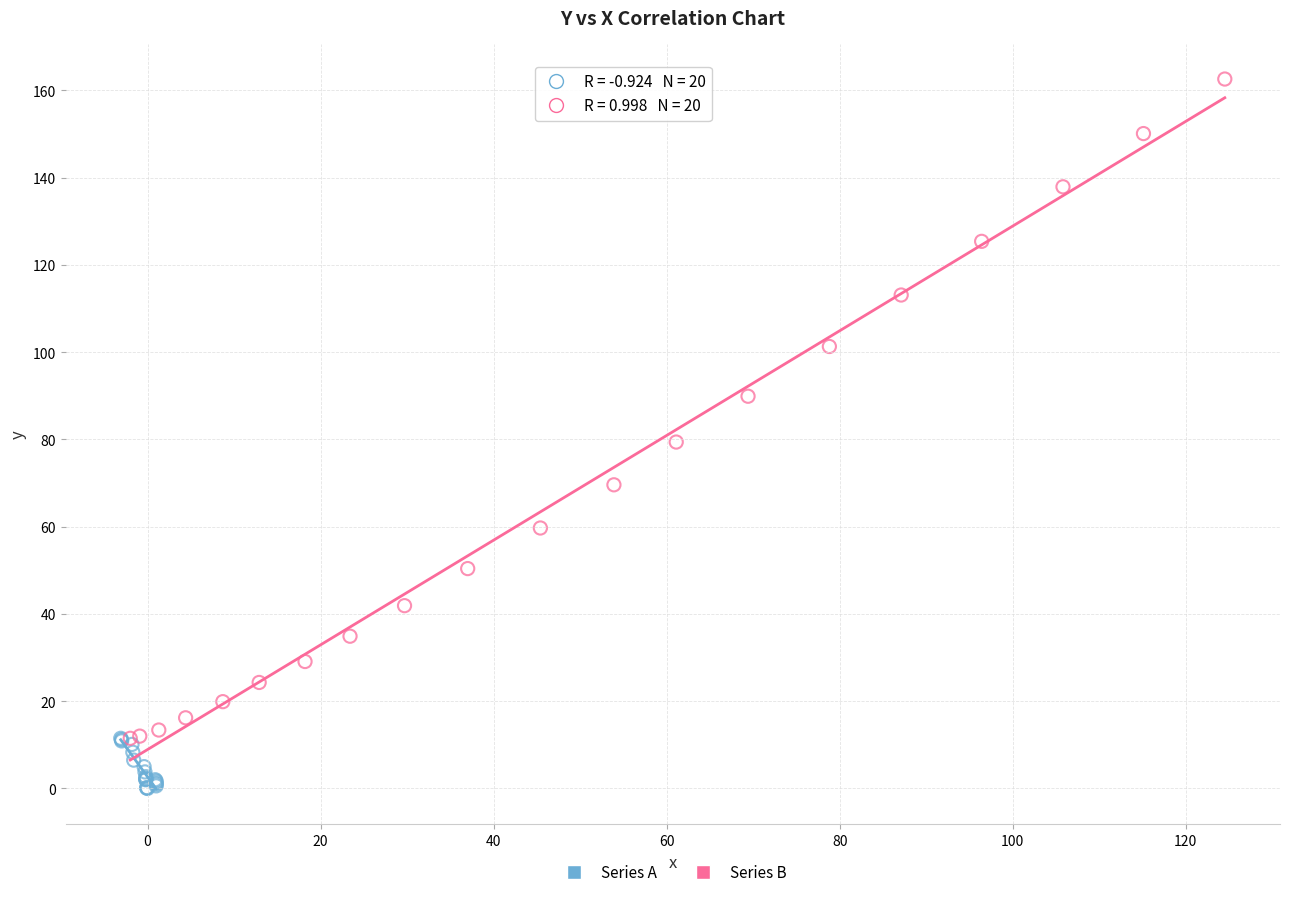

Which series contains the lowest Y value?

Series A